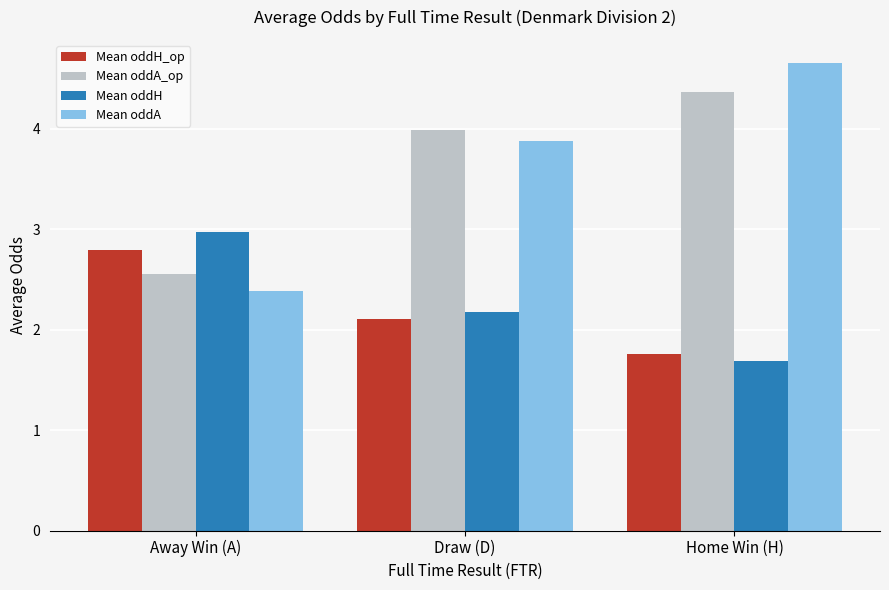

List the series in order of their peak value, highest first.

Mean oddA, Mean oddA_op, Mean oddH, Mean oddH_op